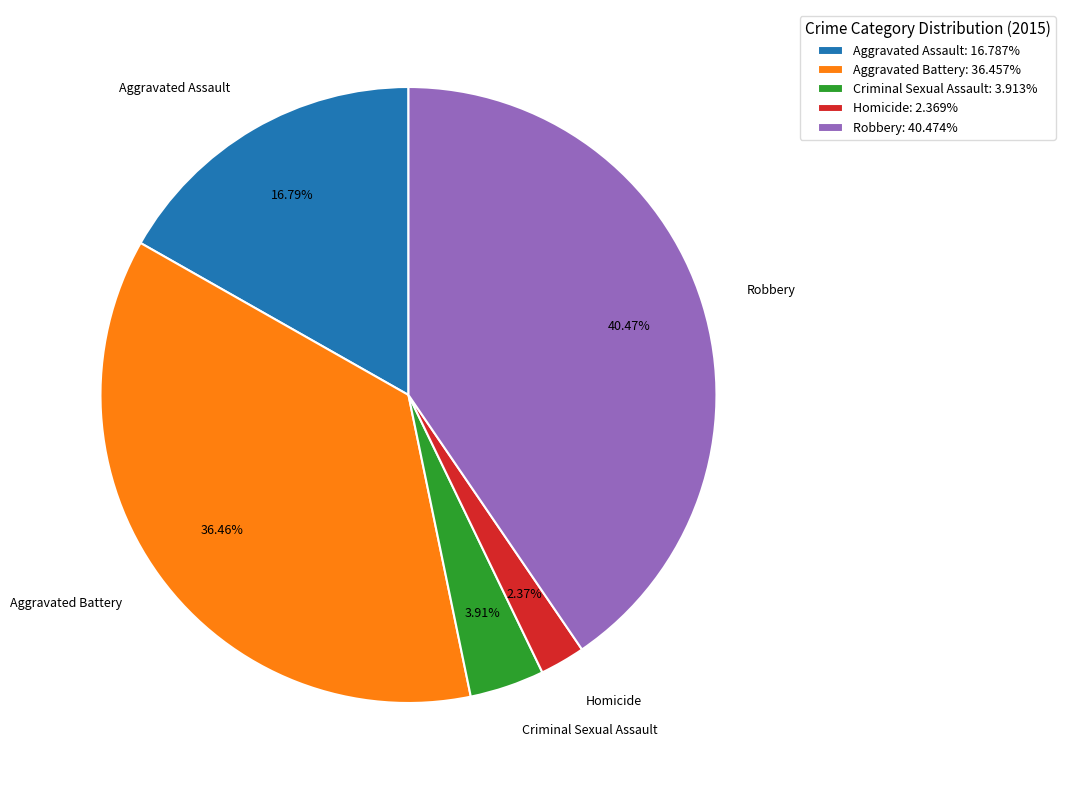

Is Aggravated Battery the majority of the pie?

No